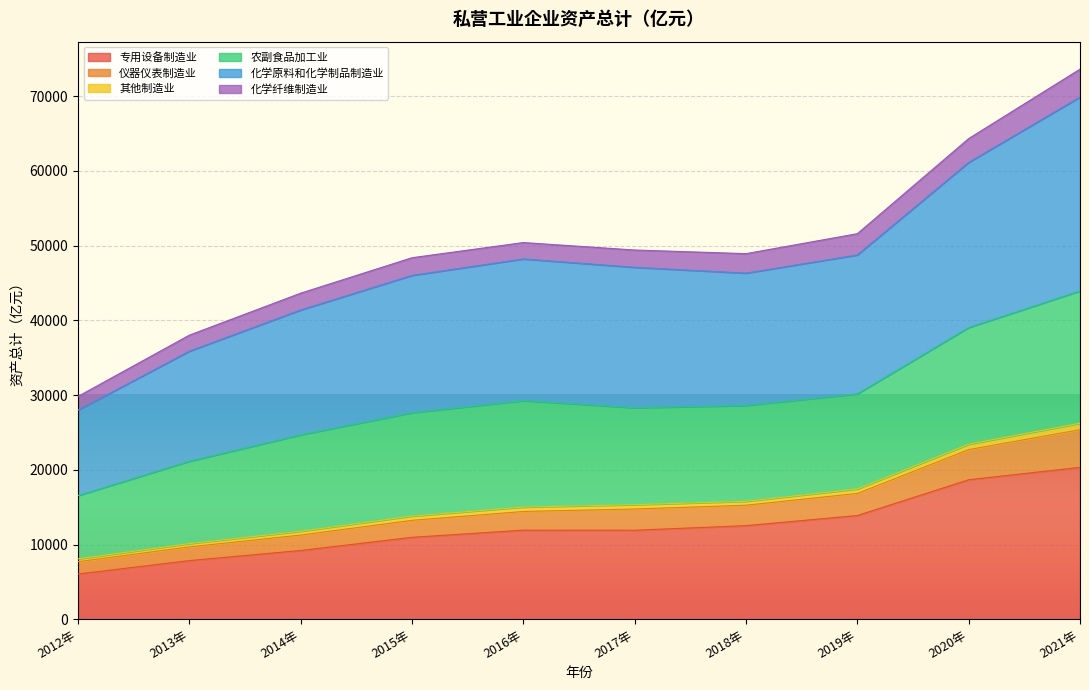

At which category is the sum across all series the highest?

2021年